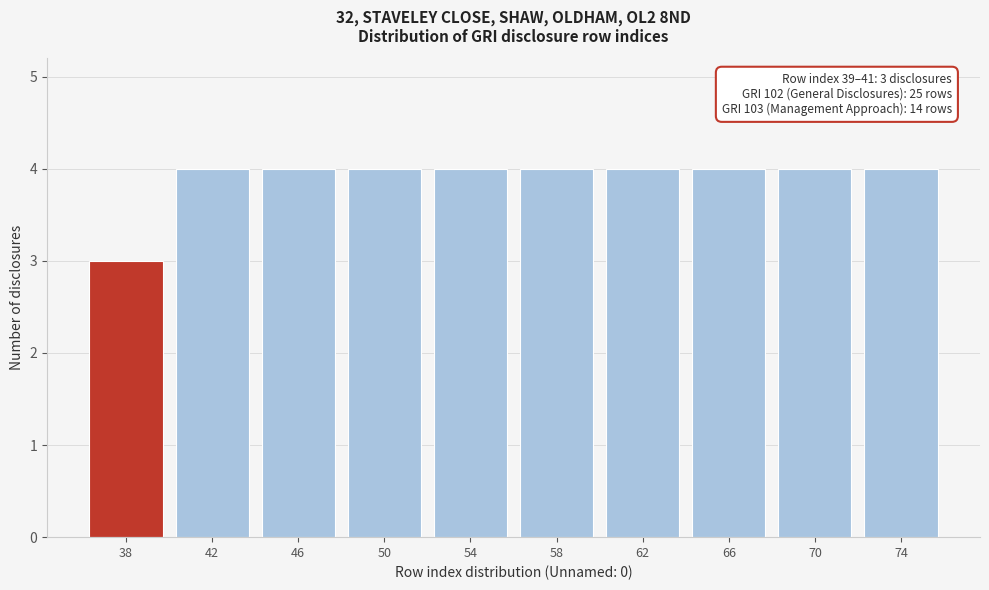

Reading left to right, what are all the values shown in this chart?

38=3	42=4	46=4	50=4	54=4	58=4	62=4	66=4	70=4	74=4